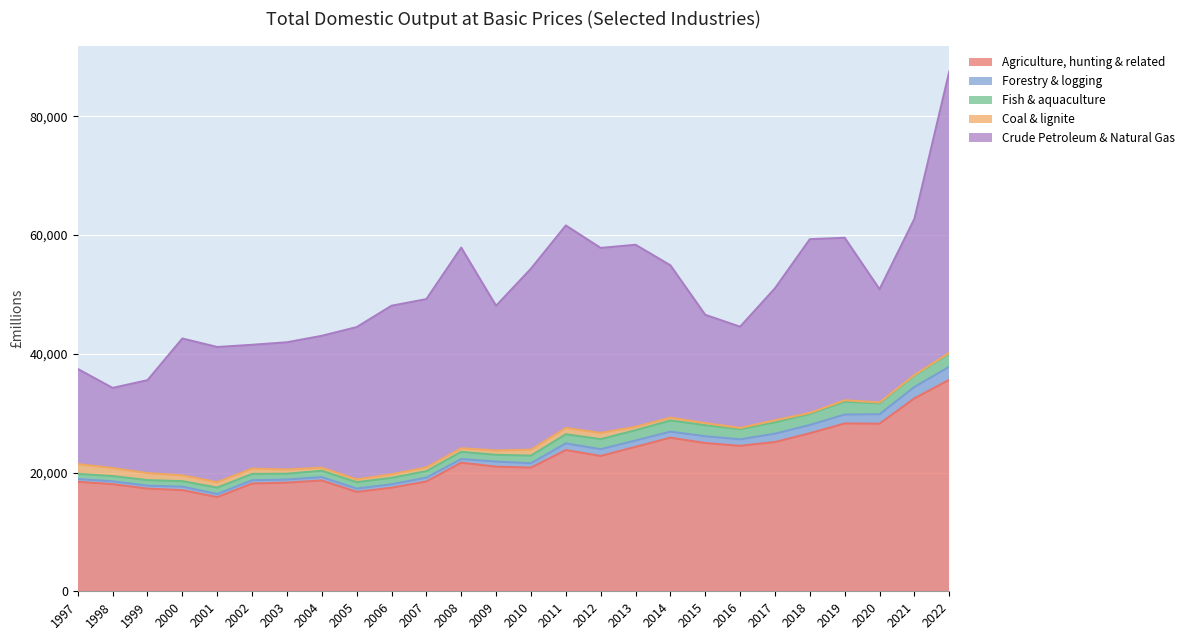

True or false: Coal & lignite and Agriculture, hunting & related intersect in this chart.

False